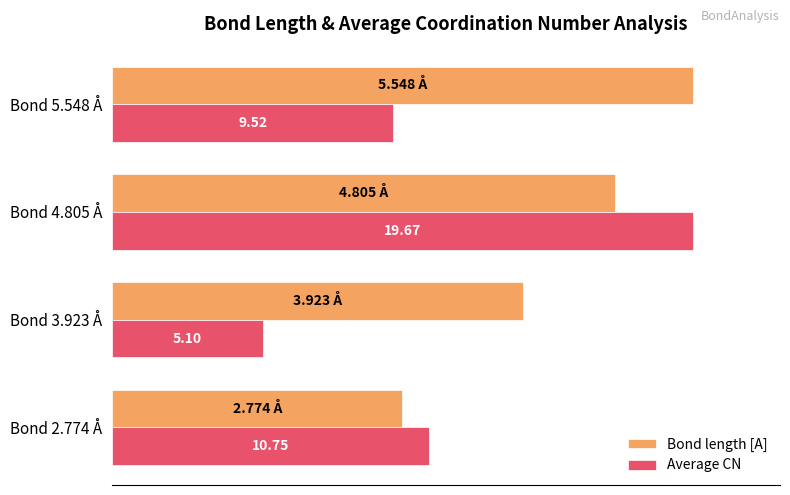

List the series in order of their peak value, lowest first.

Bond length [A], Average CN